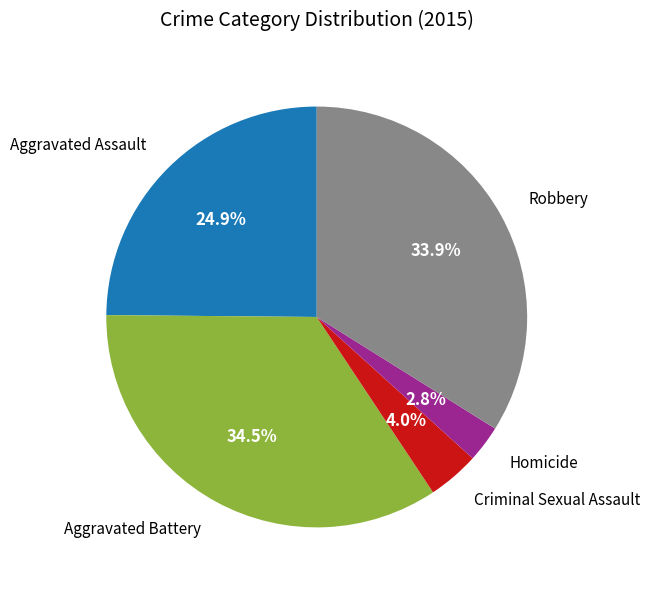

Does any single category account for the majority?

No